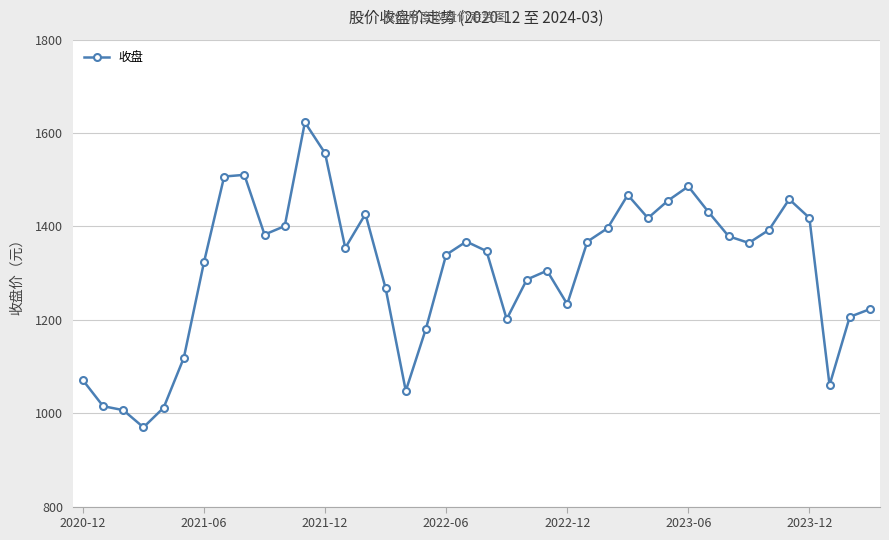

What is the difference between the maximum and minimum values?

653.2